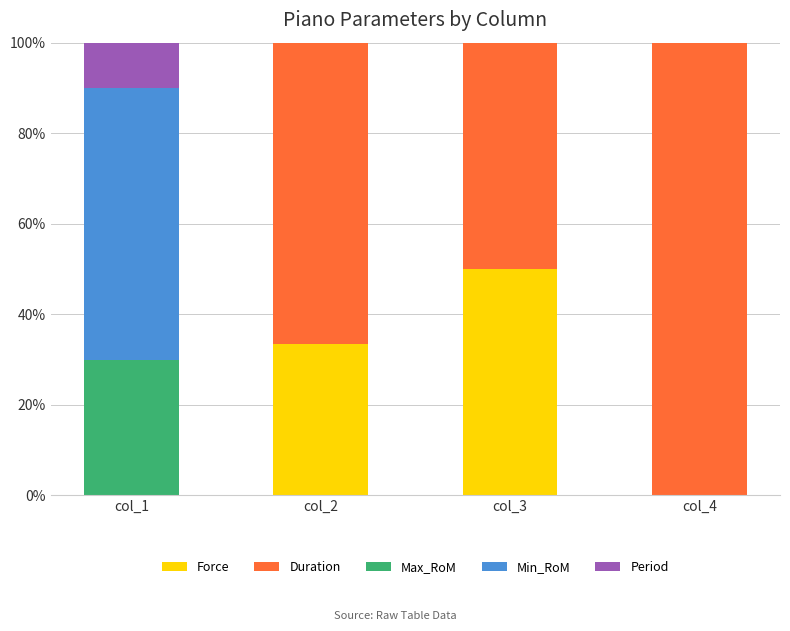

At which label does Force reach its peak?

col_3